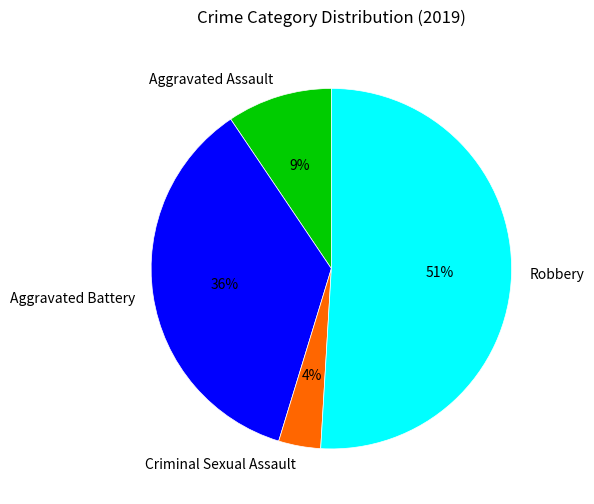

Which category has the smallest portion of the pie?

Criminal Sexual Assault